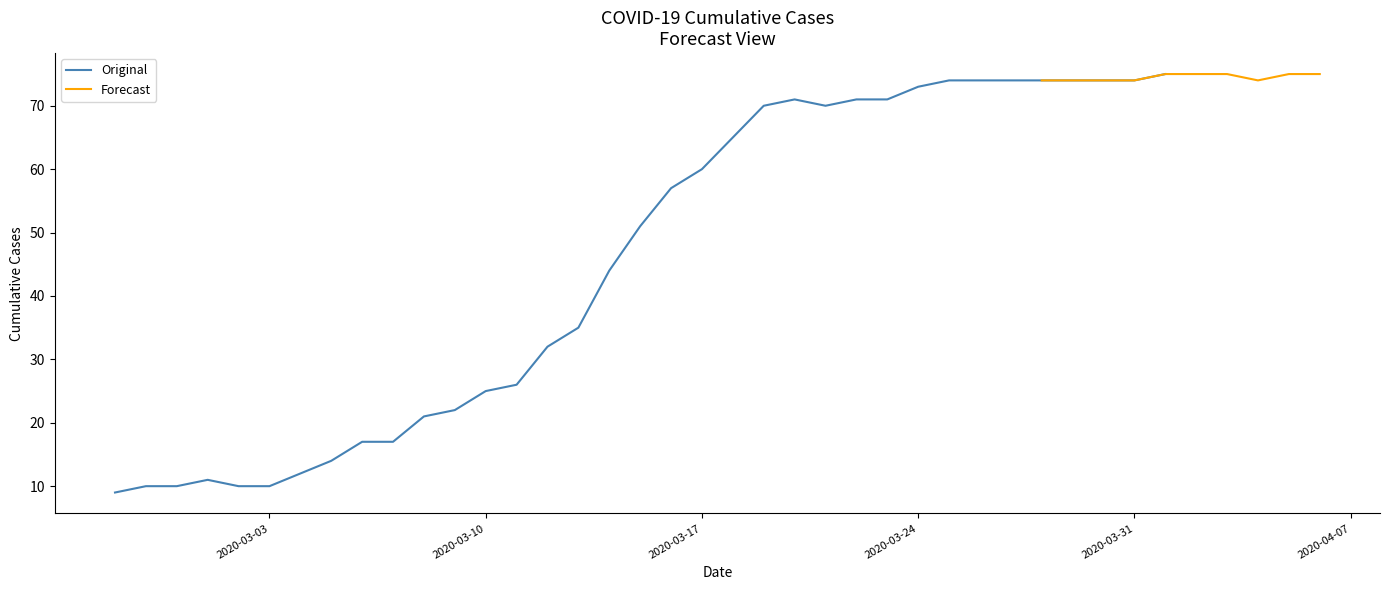

Approximately how many times larger is the value at 2020-03-01 compared to 2020-04-03?

0.1